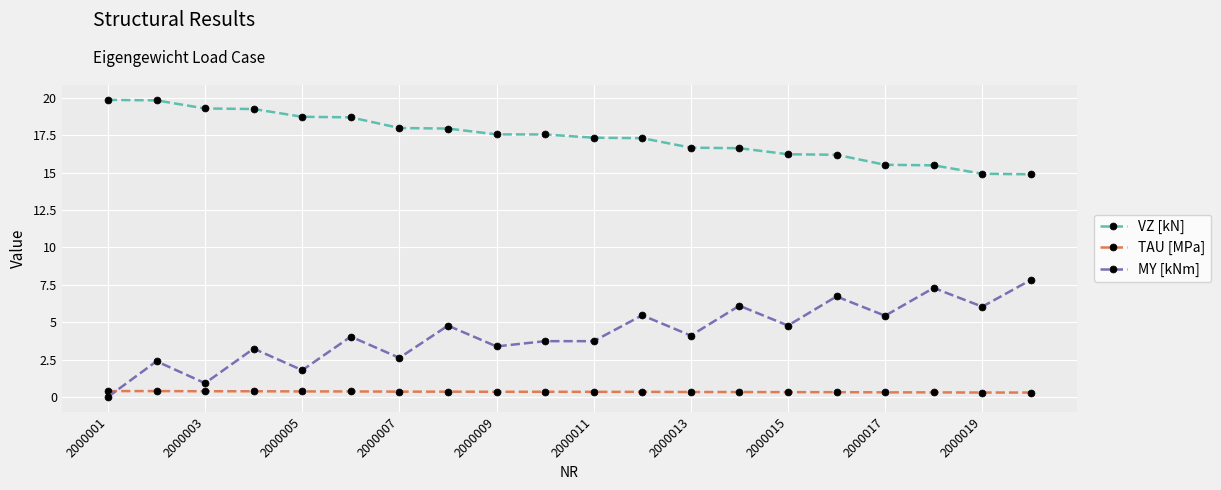

What is the maximum value shown in the chart?

19.9